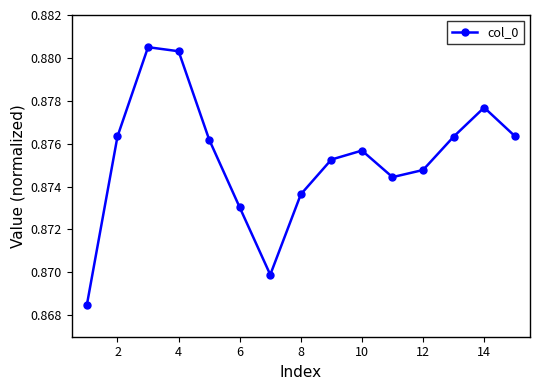

How many values are between 0 and 1?

15